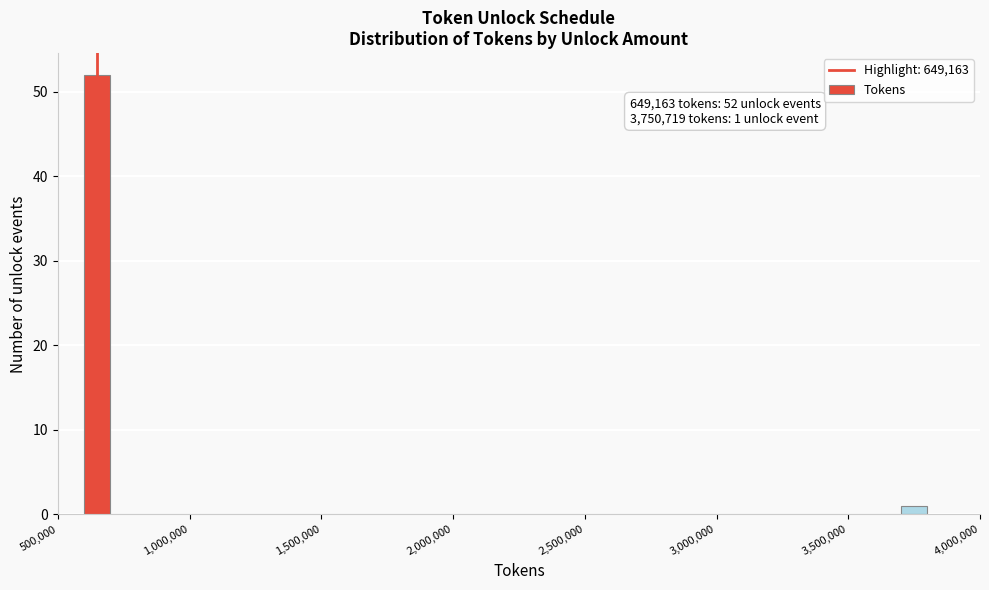

Around what value on the x-axis is the tallest bar? Give the approximate position of its centre, as read against the axis.

650000